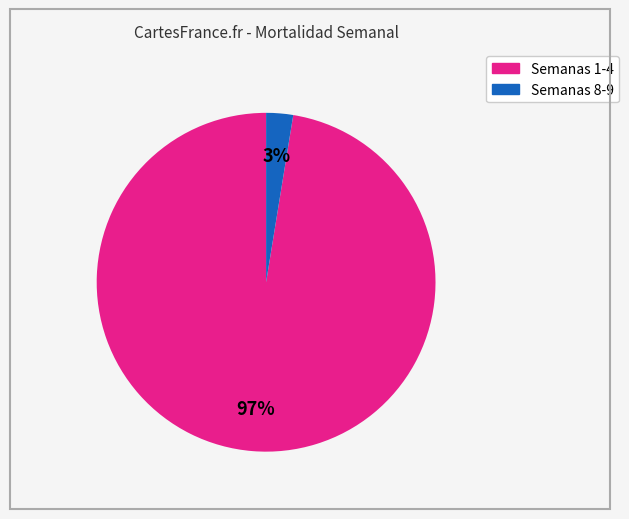

Is there any slice that represents more than half of the pie?

Yes